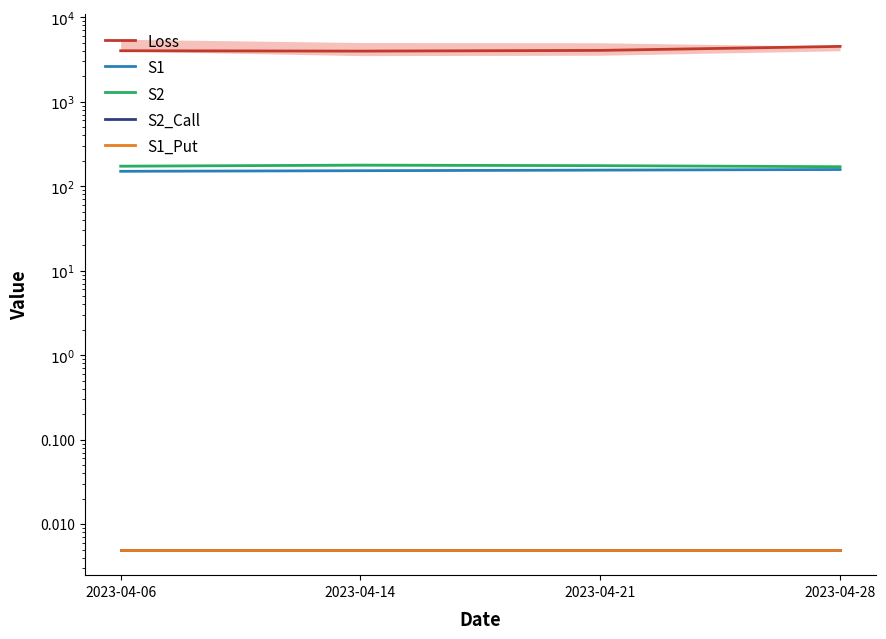

How many data points does each series have?

4